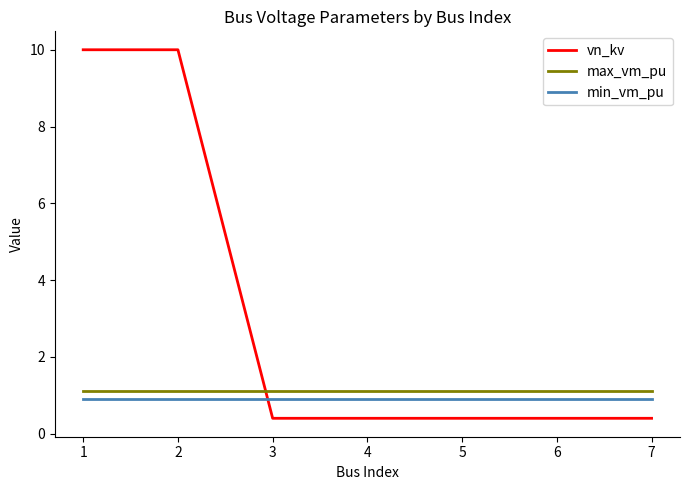

Rank the series by their maximum value, from highest to lowest.

vn_kv, max_vm_pu, min_vm_pu